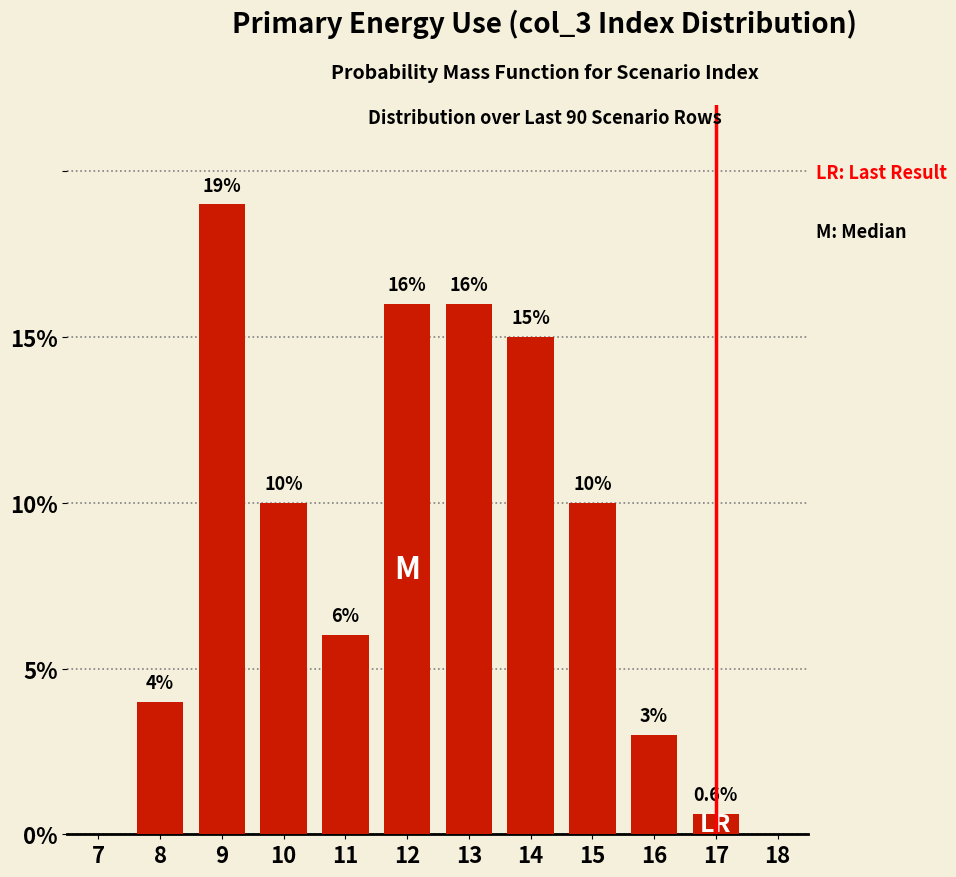

Reading right to left, list all the values displayed in this chart.

18=0.0	17=0.6	16=3.0	15=10.0	14=15.0	13=16.0	12=16.0	11=6.0	10=10.0	9=19.0	8=4.0	7=0.0